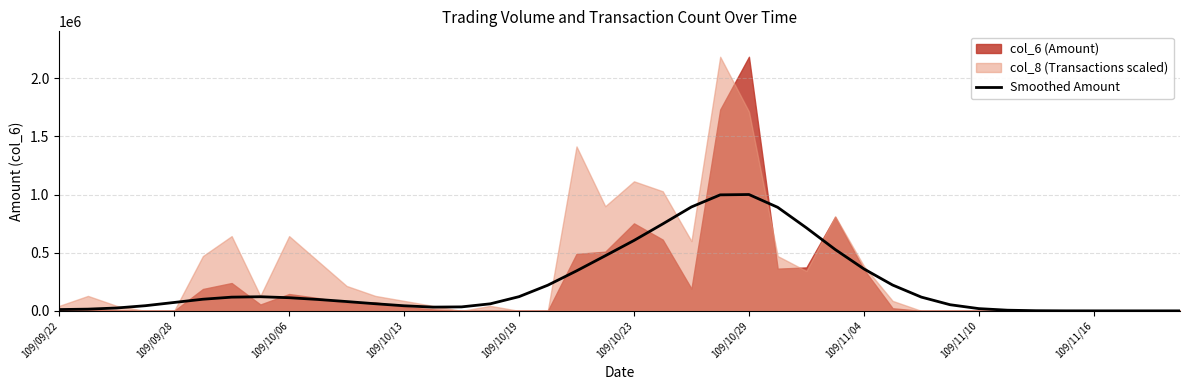

How many positive values are there?

38